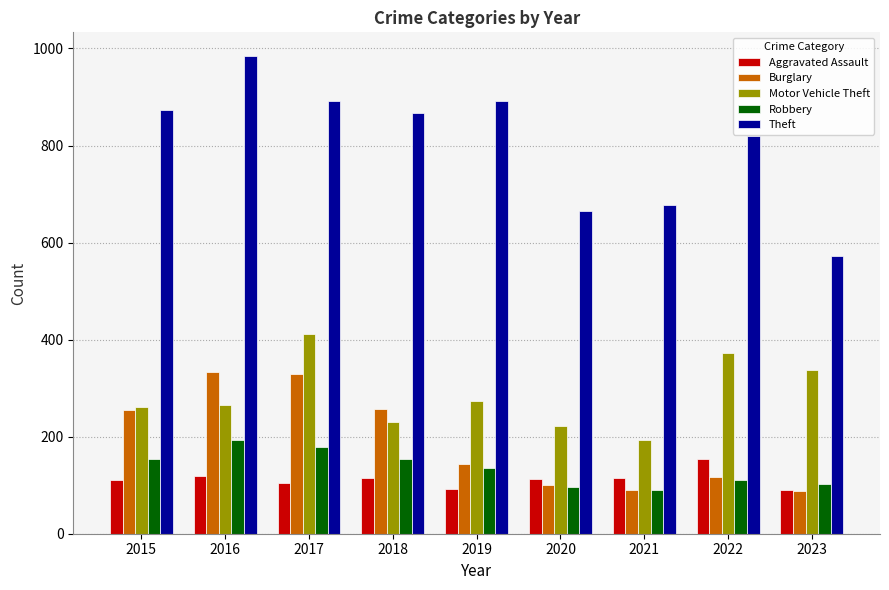

True or false: Aggravated Assault has a value of 154 at 2022.

True